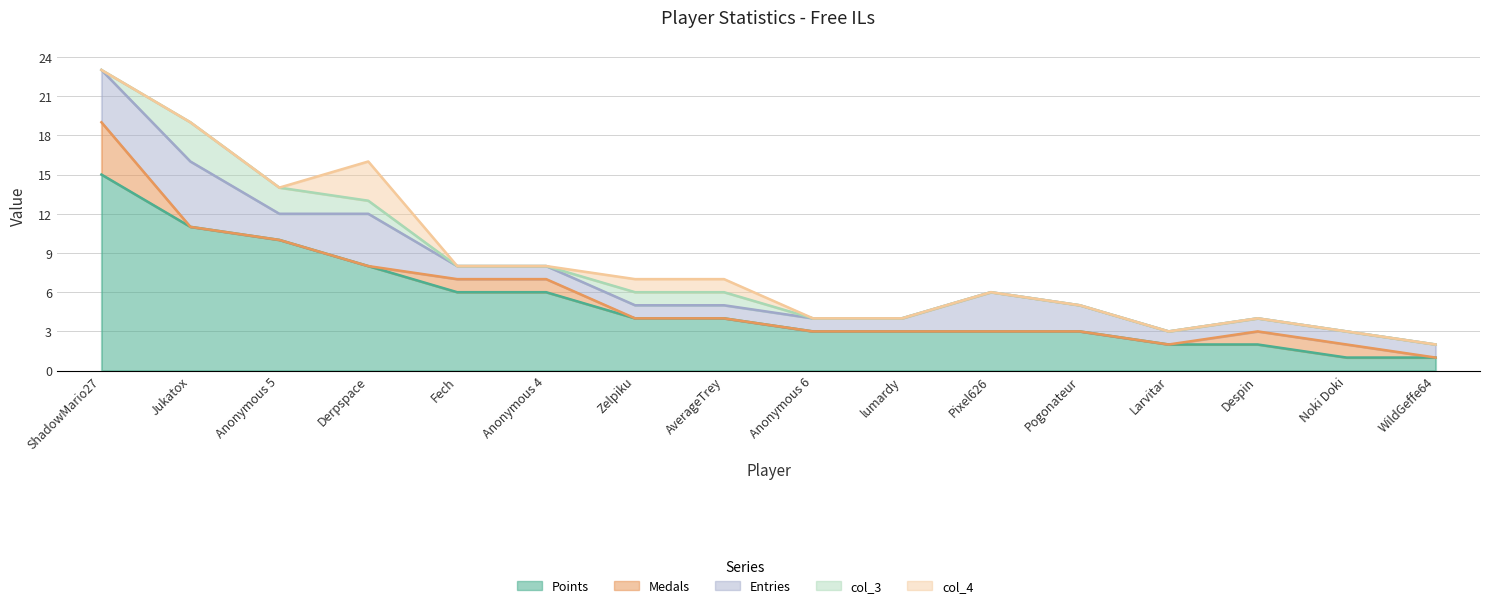

Rank the series by their maximum value, from lowest to highest.

col_3, col_4, Medals, Entries, Points